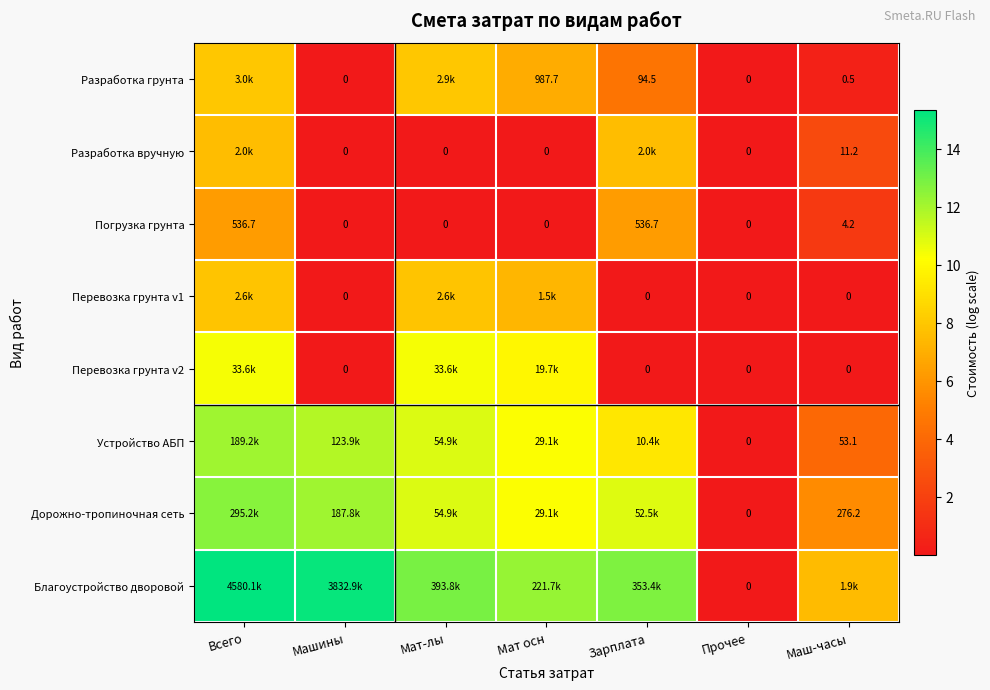

Is it true that Перевозка грунта v2 equals 3.6 at Мат осн?

False